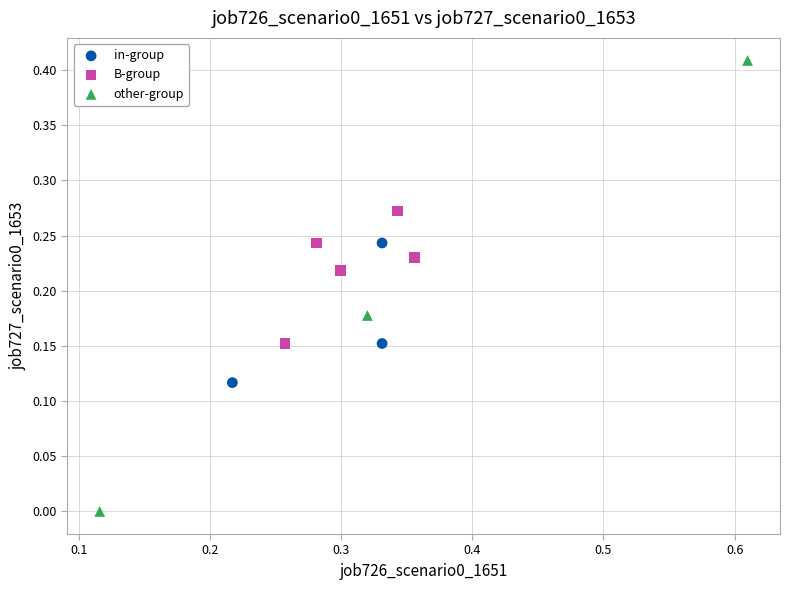

Which series contains the lowest Y value?

other-group